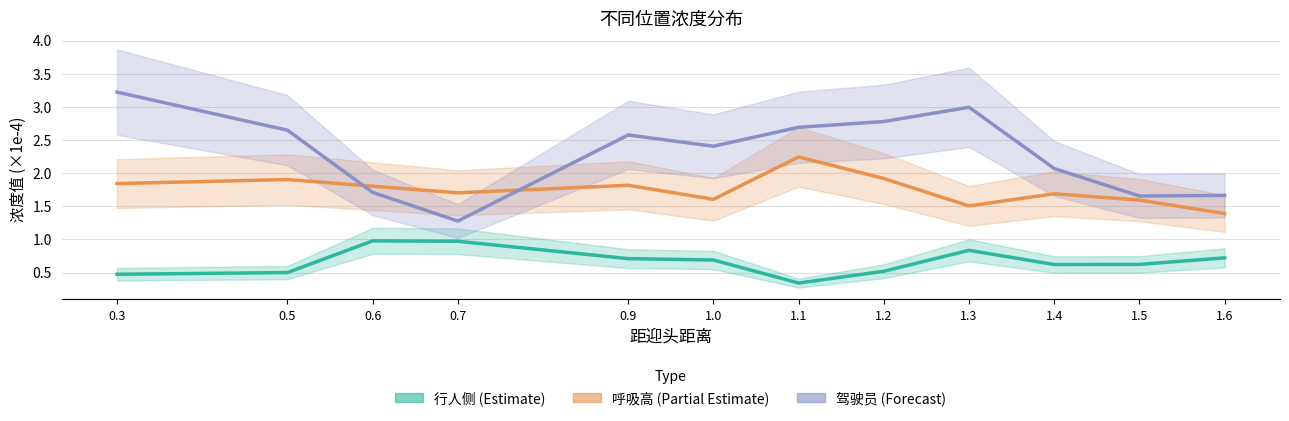

How many series are shown in this chart?

3